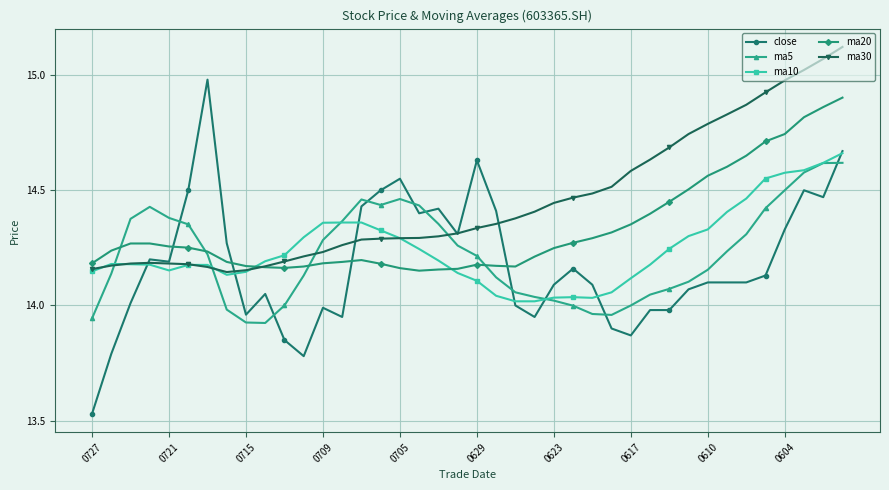

Which series has the largest total across all categories?

ma30